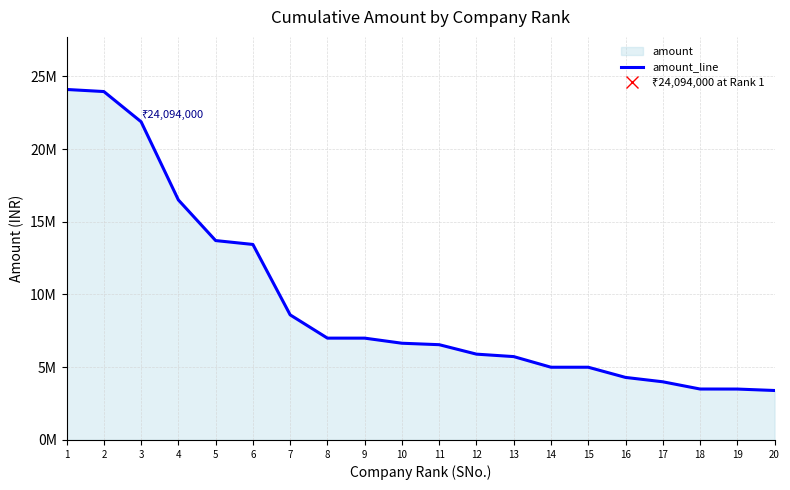

Reading left to right, list all the values displayed in this chart.

1=24094000	2=23951167	3=21873000	4=16500000	5=13707000	6=13440514	7=8600000	8=7001000	9=7000000	10=6650000	11=6550000	12=5900000	13=5731000	14=5000000	15=5000000	16=4300000	17=4000000	18=3502900	19=3500000	20=3401000